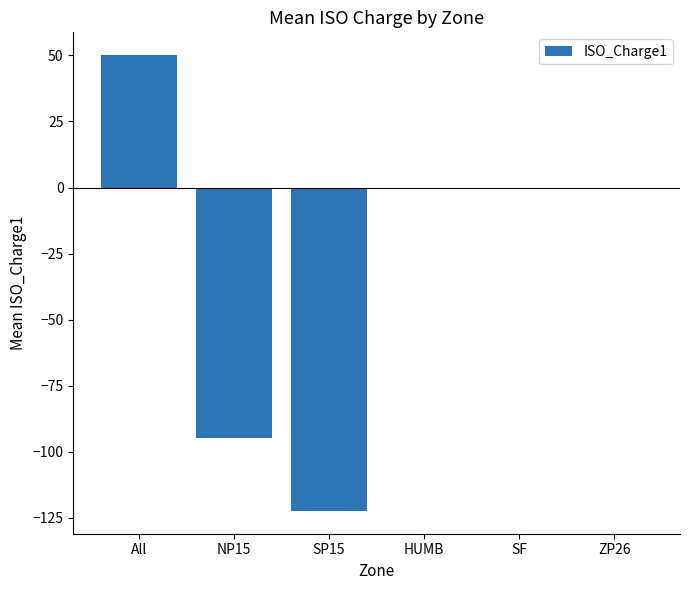

What is the approximate value at SF?

-0.2